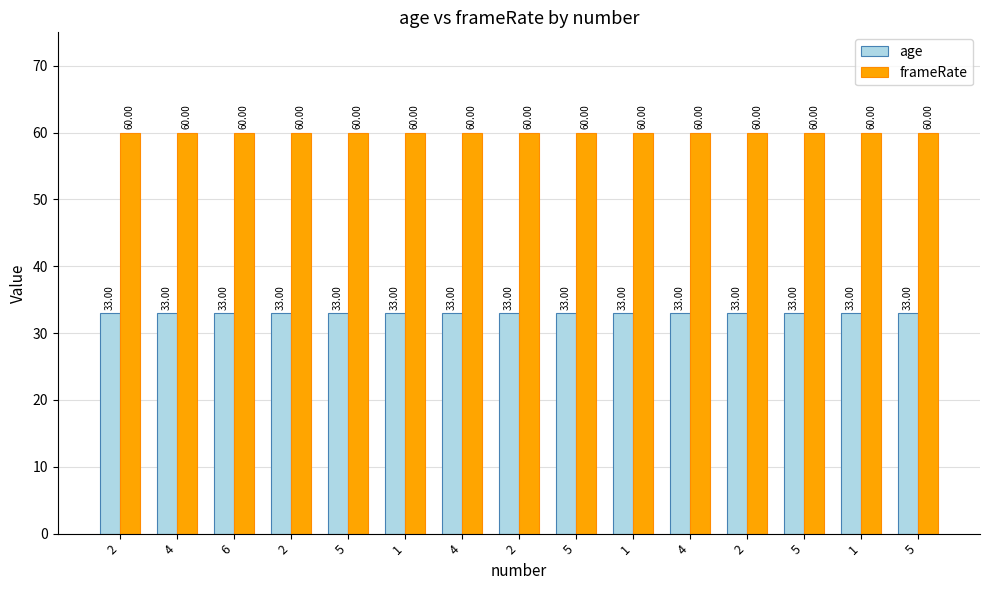

Is it true that age equals 33 at 6?

True